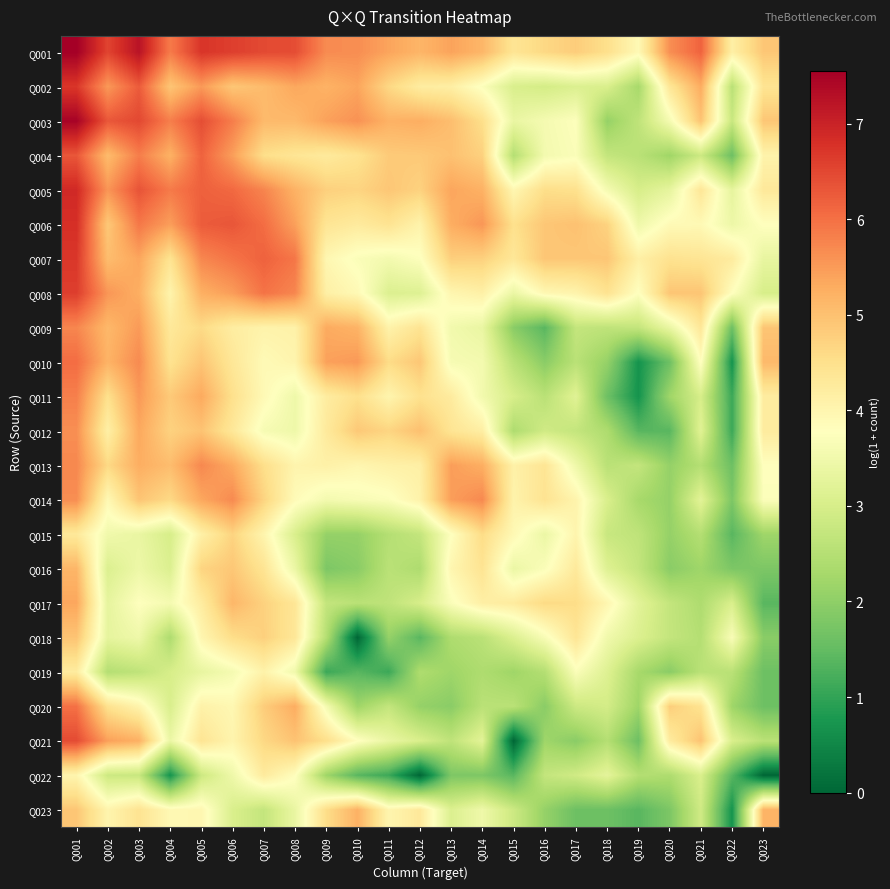

Between Q018 and Q005, which is larger?

Q005